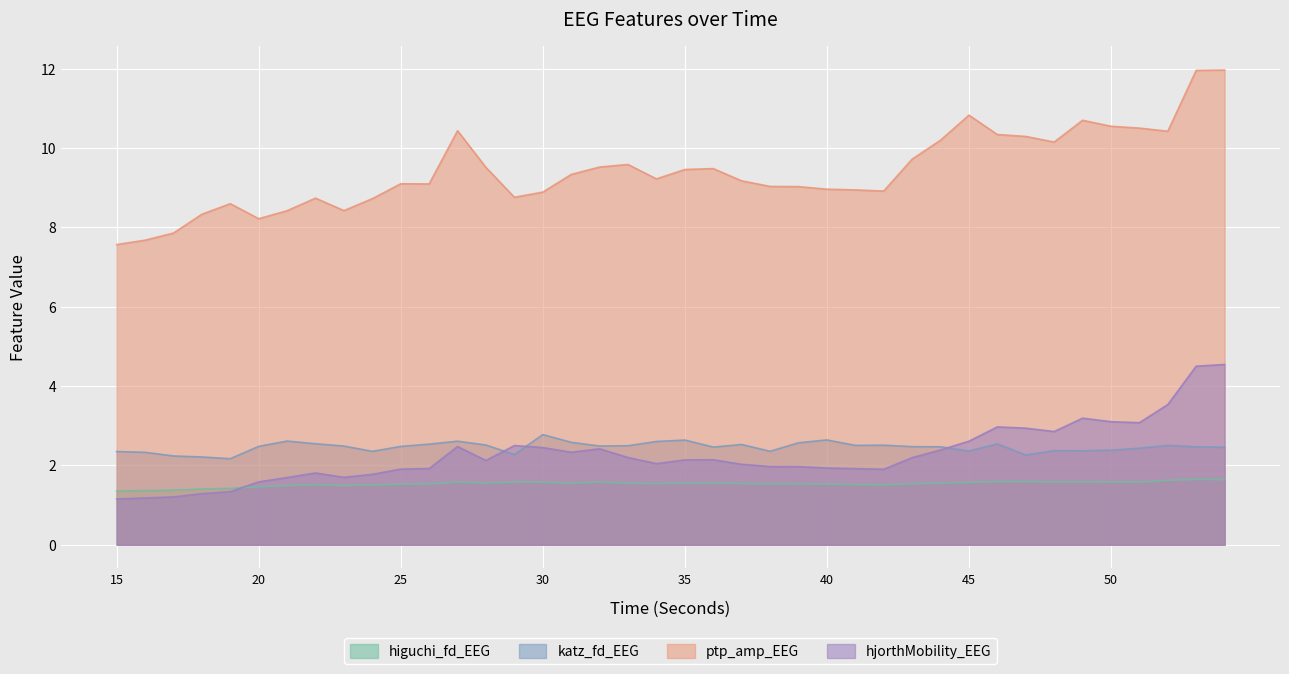

Which series has the largest total across all categories?

ptp_amp_EEG